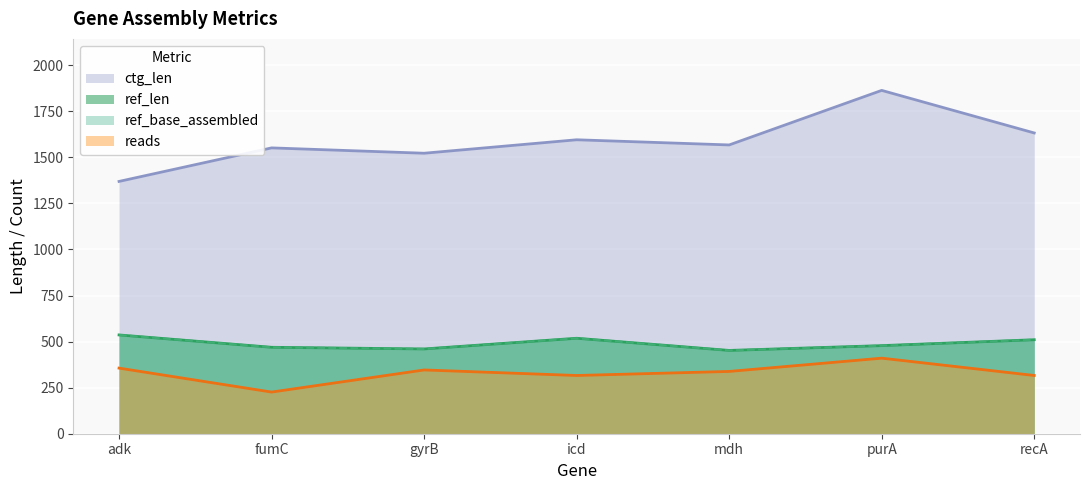

Reading left to right, list all the values displayed in this chart.

ref_len: adk=536	fumC=469	gyrB=460	icd=518	mdh=452	purA=478	recA=510
ref_base_assembled: adk=536	fumC=469	gyrB=460	icd=518	mdh=452	purA=478	recA=510
ctg_len: adk=1369	fumC=1551	gyrB=1522	icd=1595	mdh=1567	purA=1863	recA=1632
reads: adk=356	fumC=226	gyrB=346	icd=316	mdh=338	purA=410	recA=316